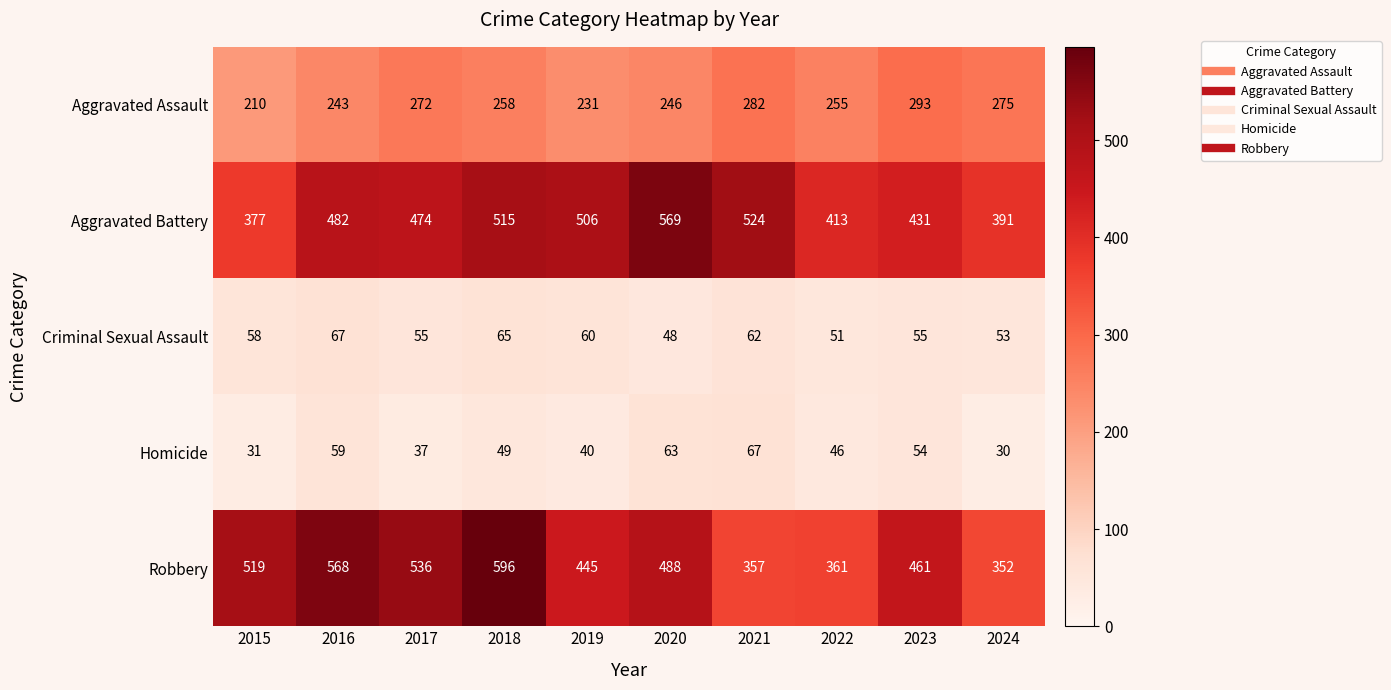

At which label is Criminal Sexual Assault closest to 57?

2015